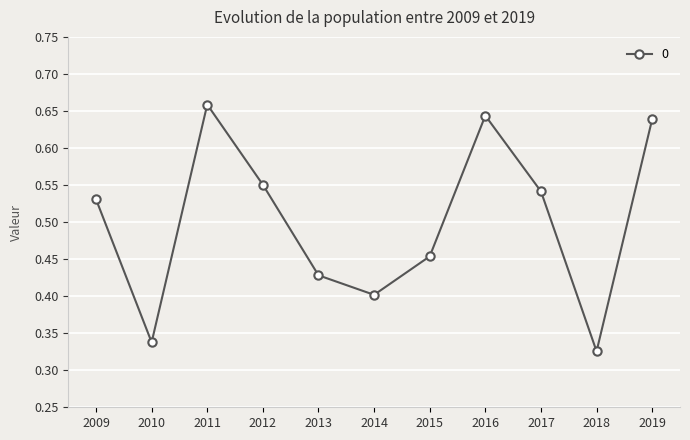

Rank the categories by value from highest to lowest.

2011, 2016, 2019, 2012, 2017, 2009, 2015, 2013, 2014, 2010, 2018